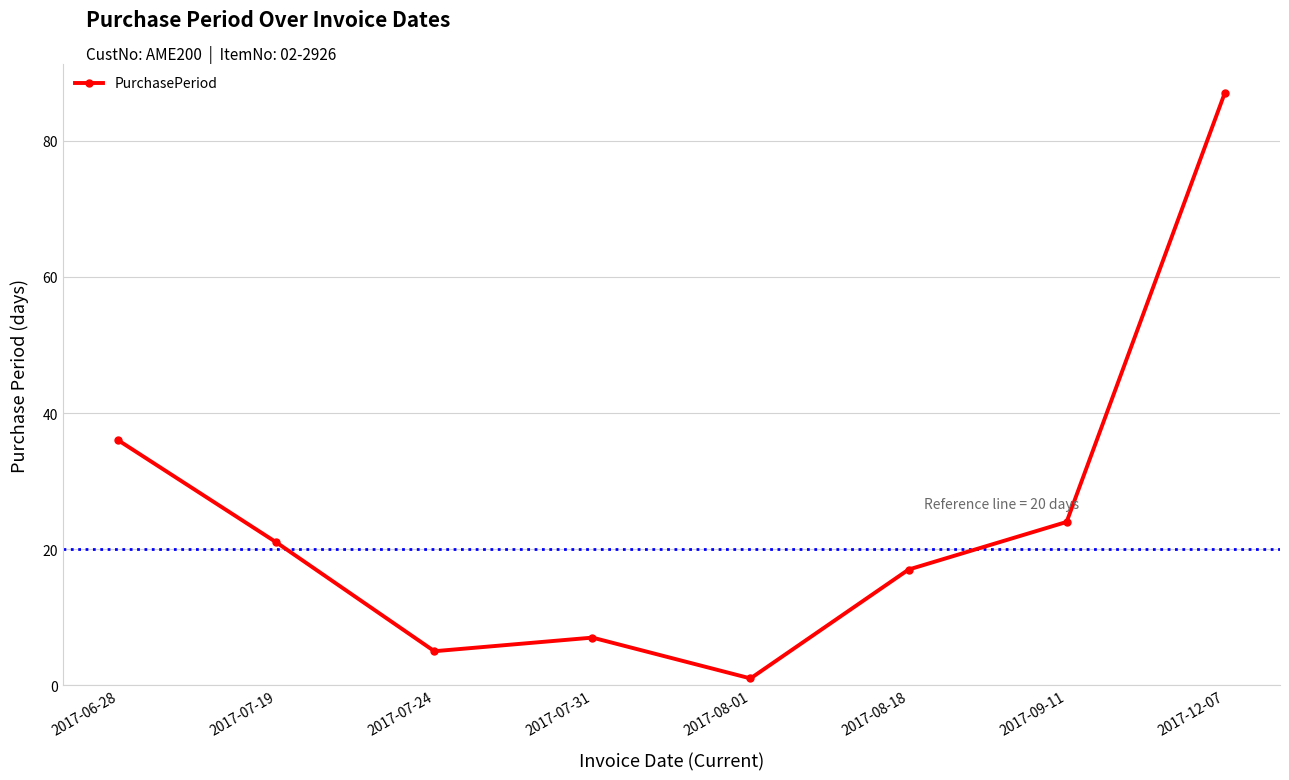

List the labels in order of value, smallest first.

2017-08-01, 2017-07-24, 2017-07-31, 2017-08-18, 2017-07-19, 2017-09-11, 2017-06-28, 2017-12-07